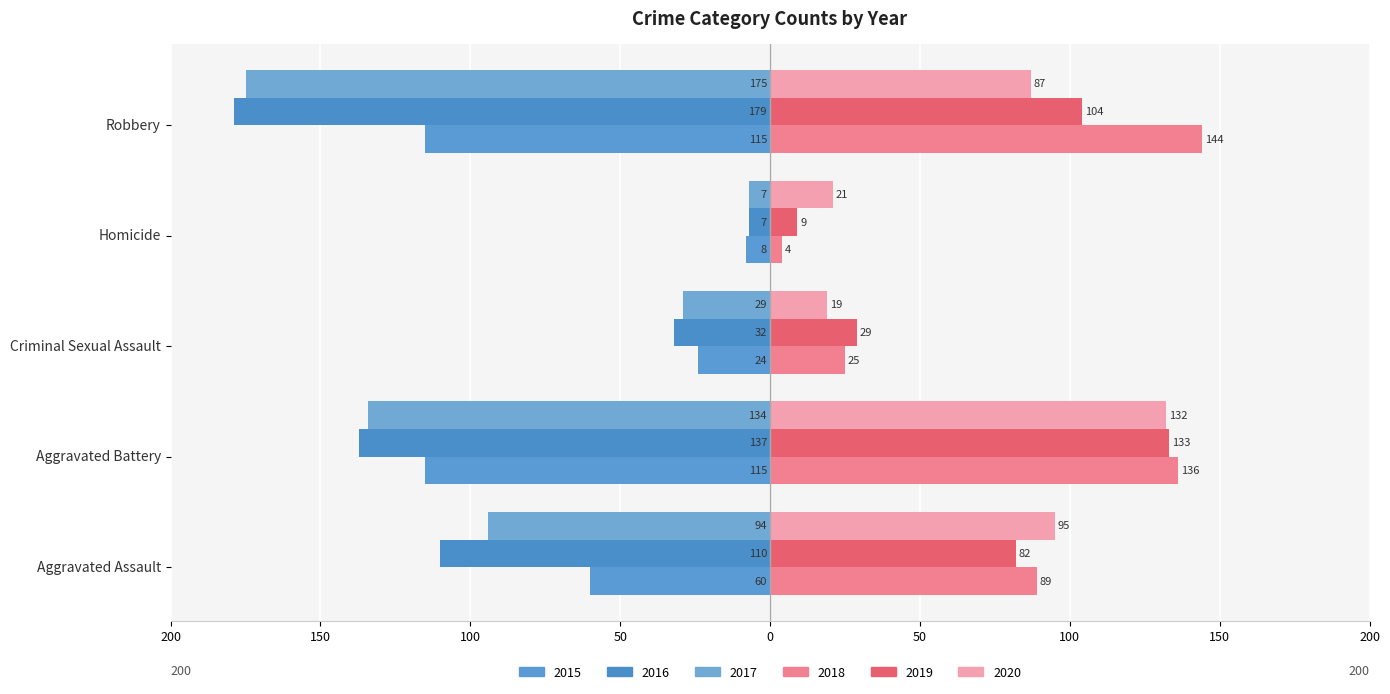

What position from the left is Robbery?

5